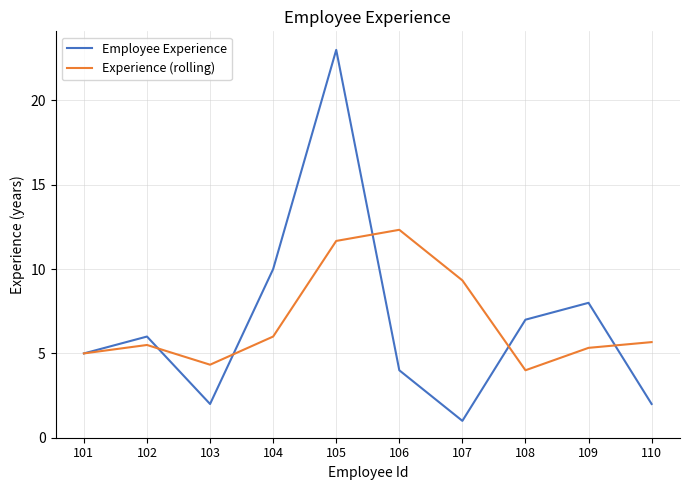

Which series changed the most between 104 and 110?

Employee Experience